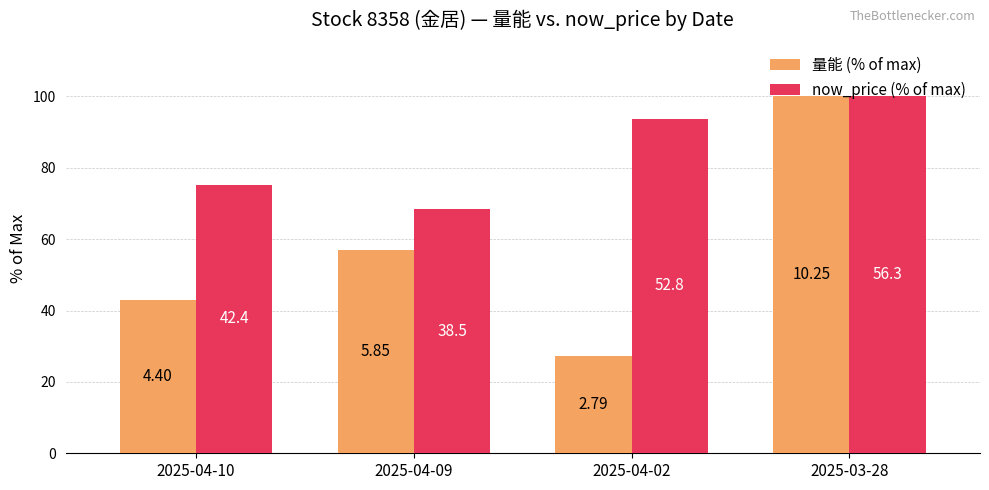

How many bars are there in each group?

2